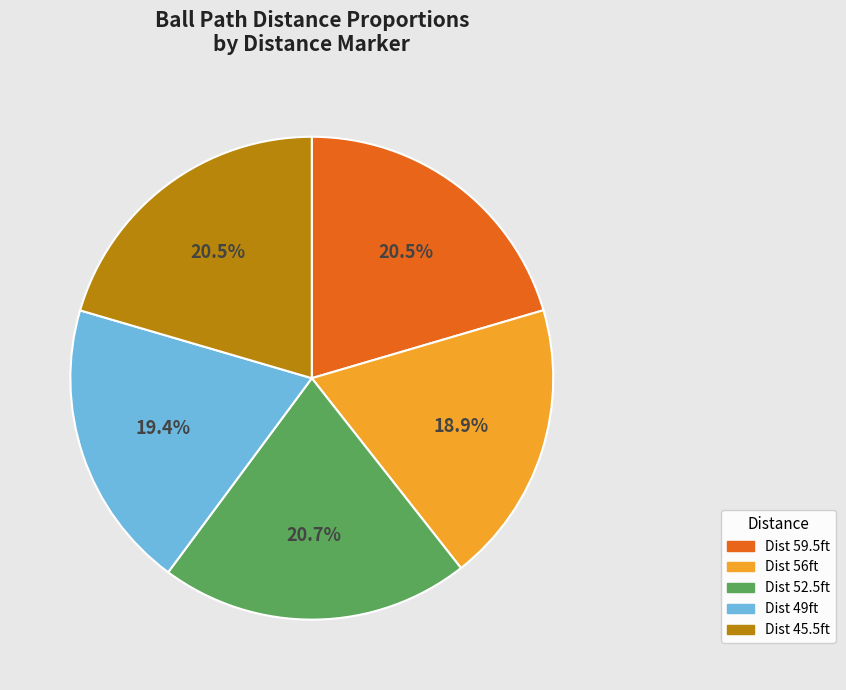

Does any single category account for the majority?

No